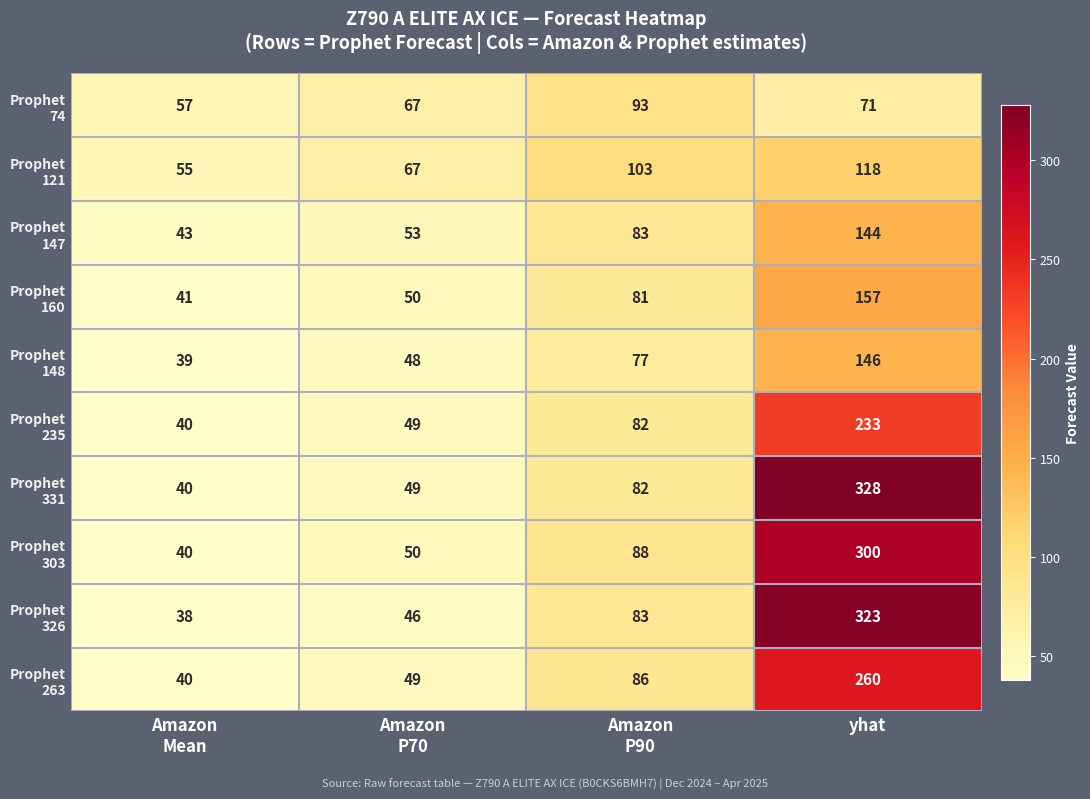

What is the spread (max minus min) of values at yhat?

257